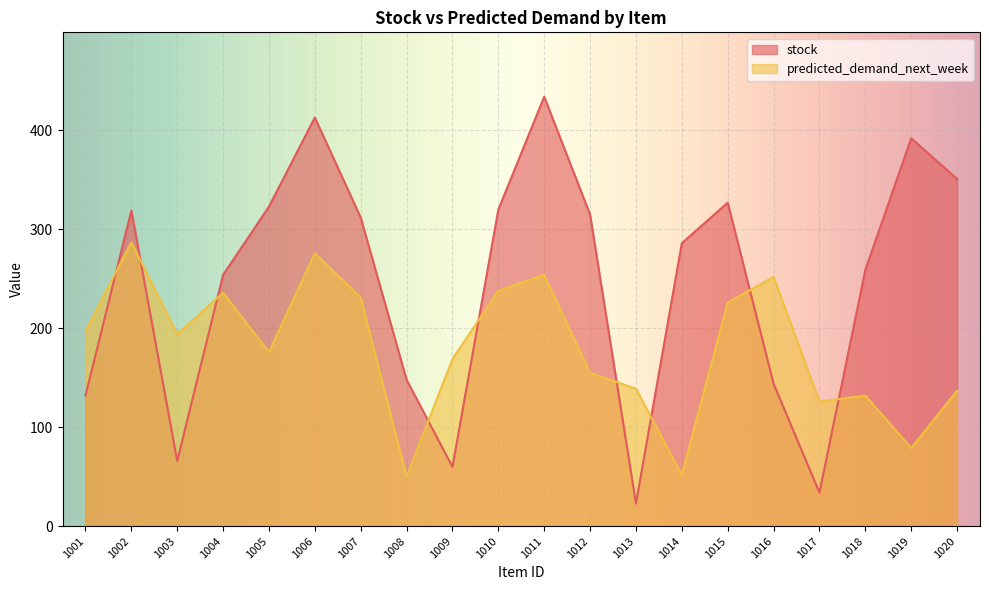

How many values in the stock series exceed 312?

9